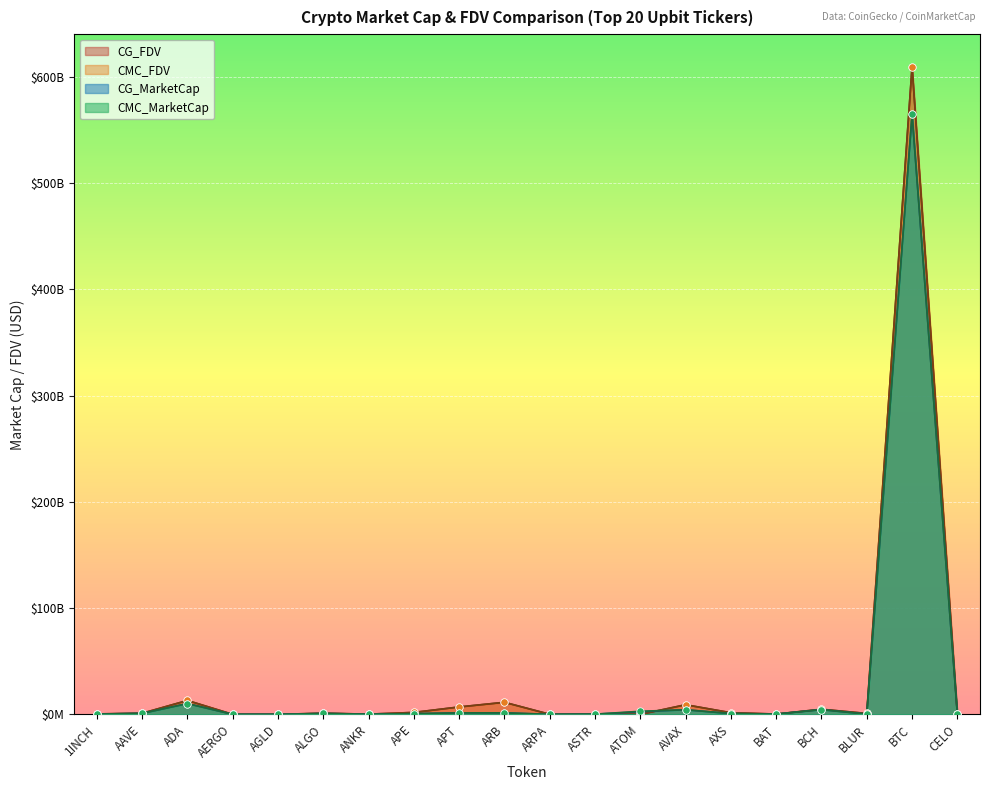

What are all the series names shown in the legend?

CG_FDV, CMC_FDV, CG_MarketCap, CMC_MarketCap